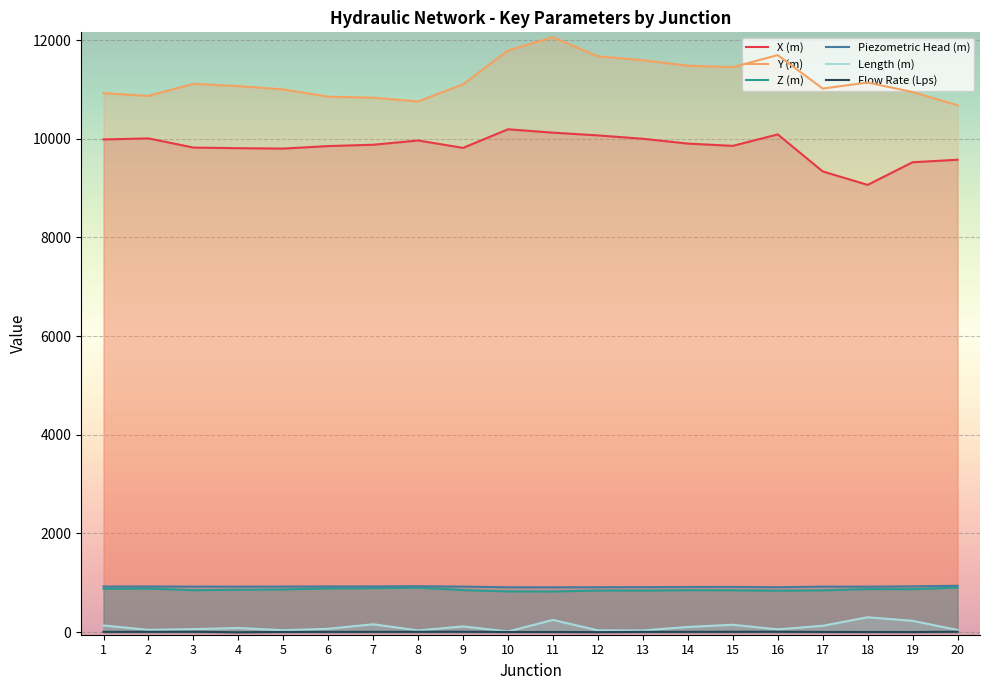

True or false: Length (m) and Y (m) intersect in this chart.

False